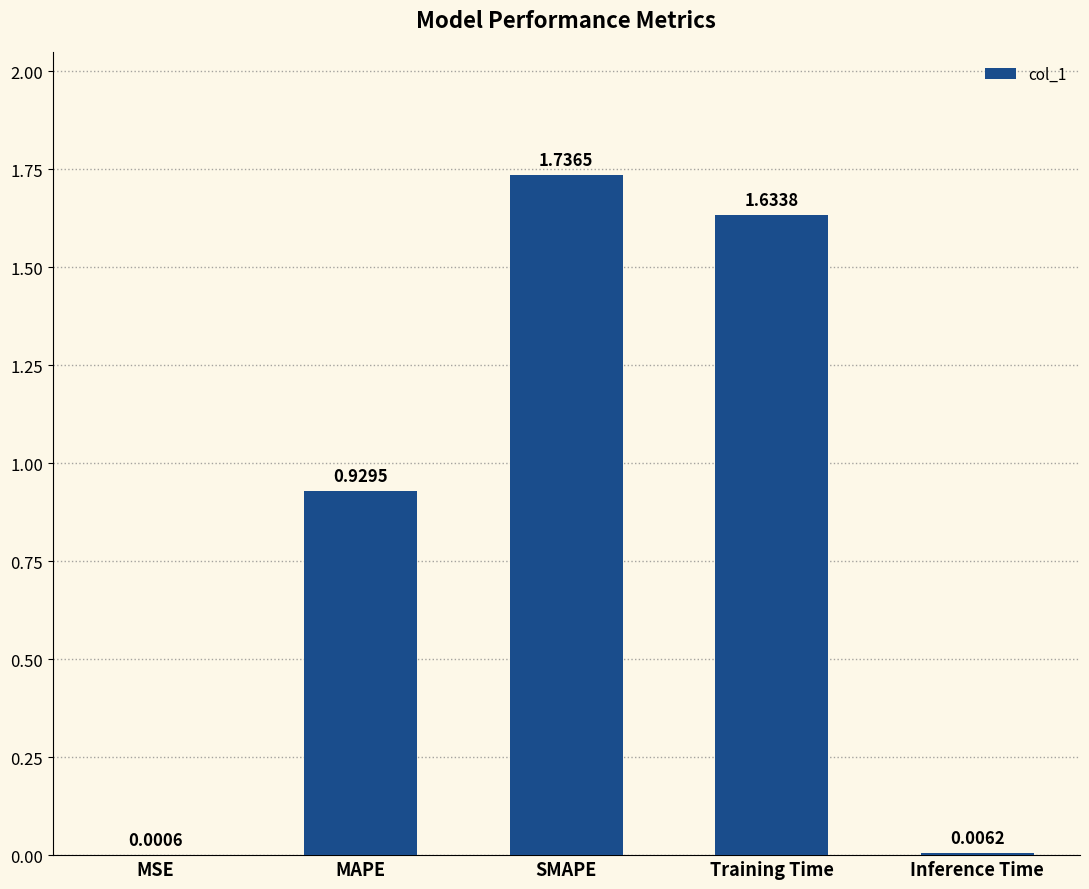

Where is the data nearest to the value 0?

MSE